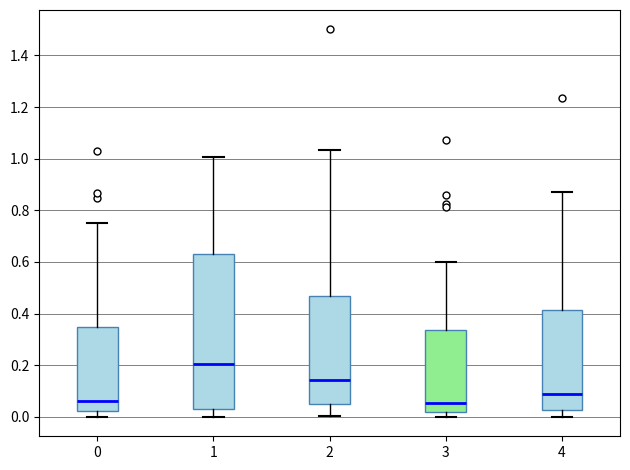

Comparing the boxes themselves (not the whiskers), which one is the tallest?

1